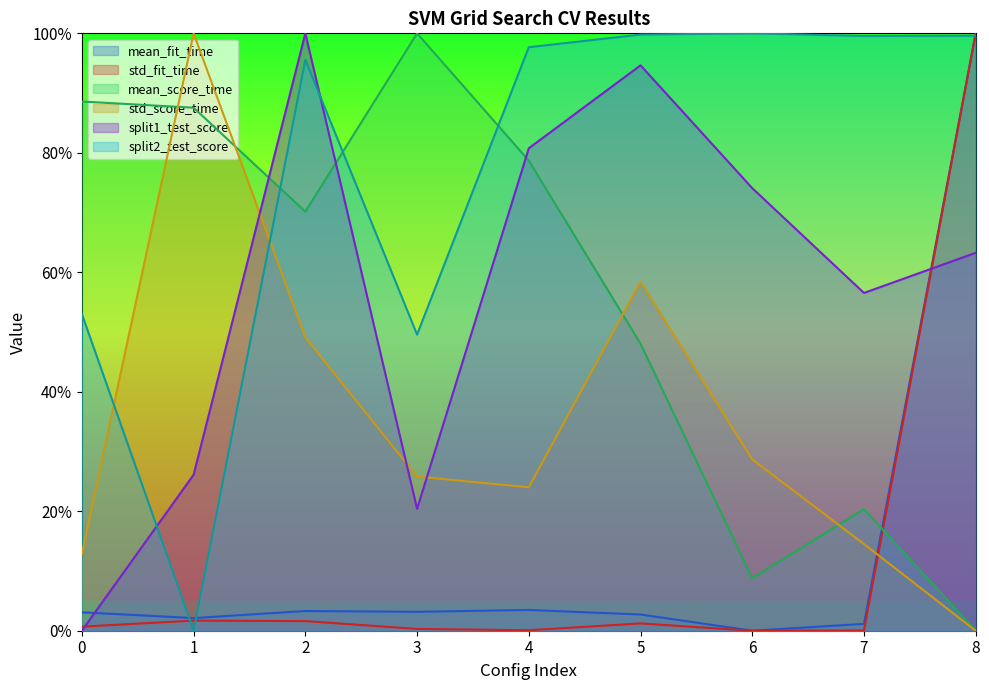

What is the sum of the split1_test_score values at 7 and 6?

1.3